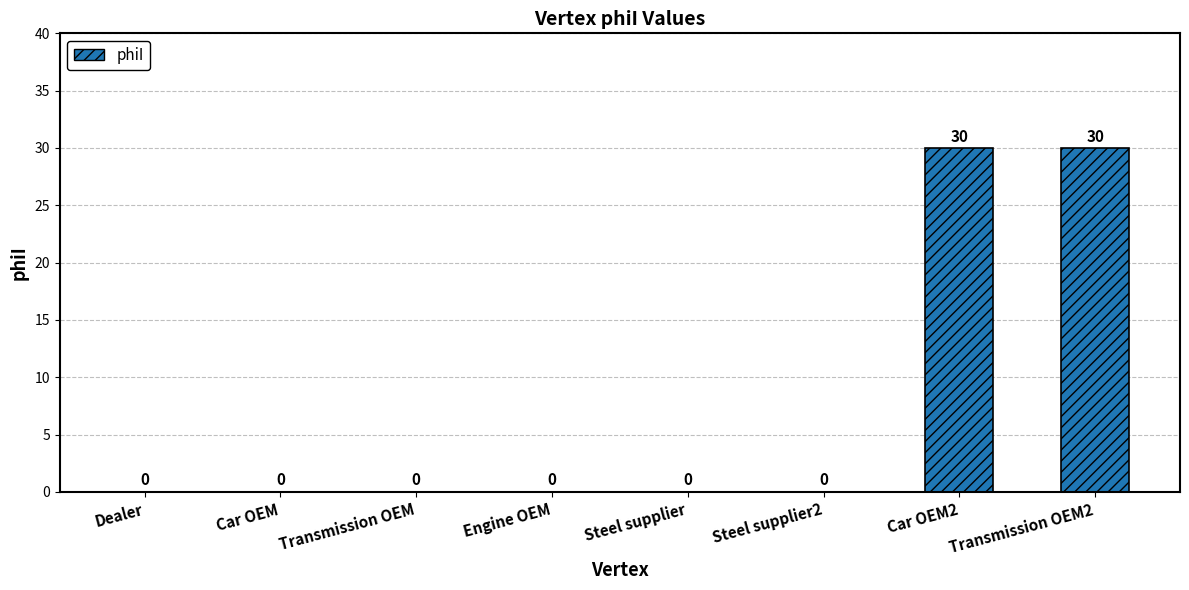

Between Transmission OEM and Car OEM2, which is larger?

Car OEM2